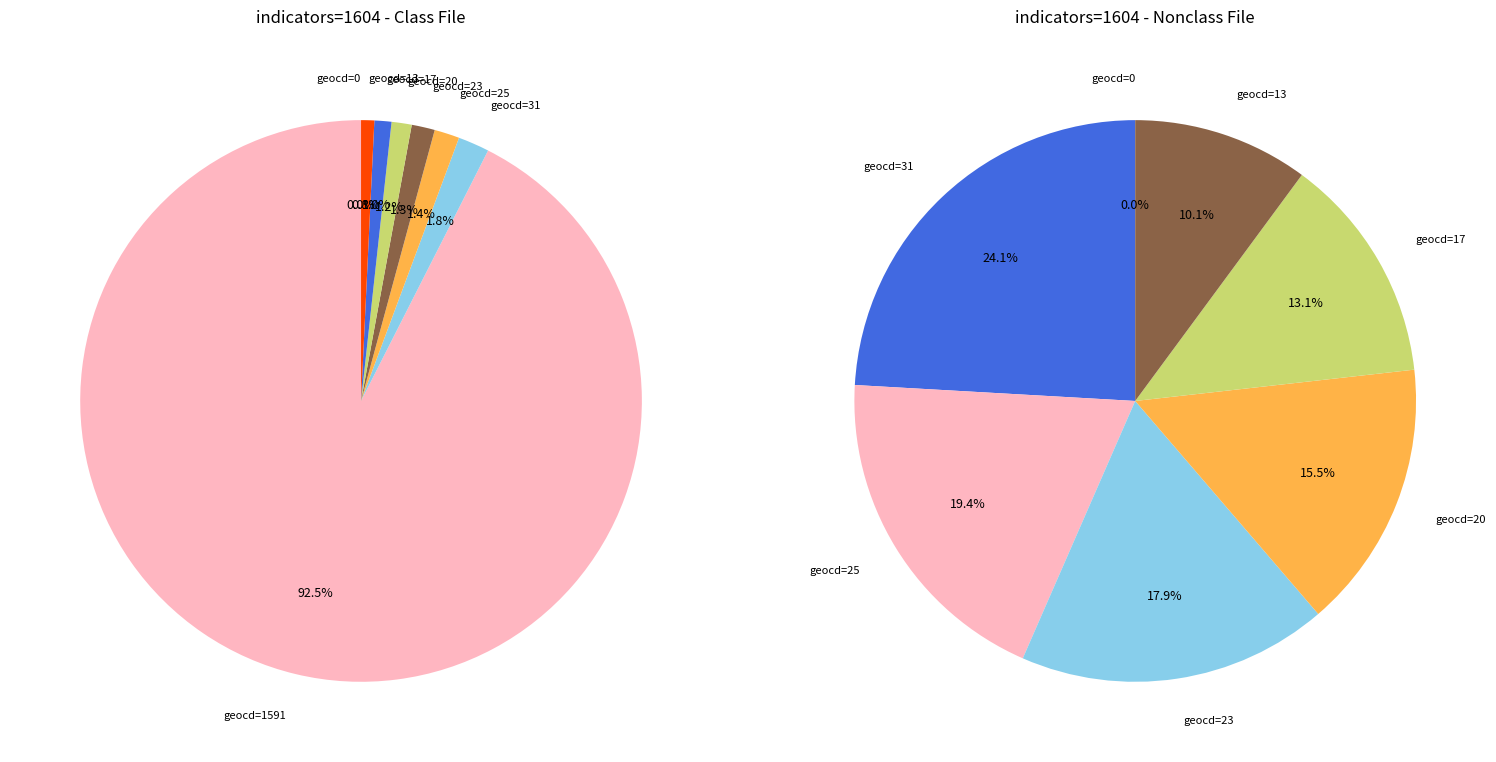

To the nearest percent, what portion does geocd_1591 represent?

93%